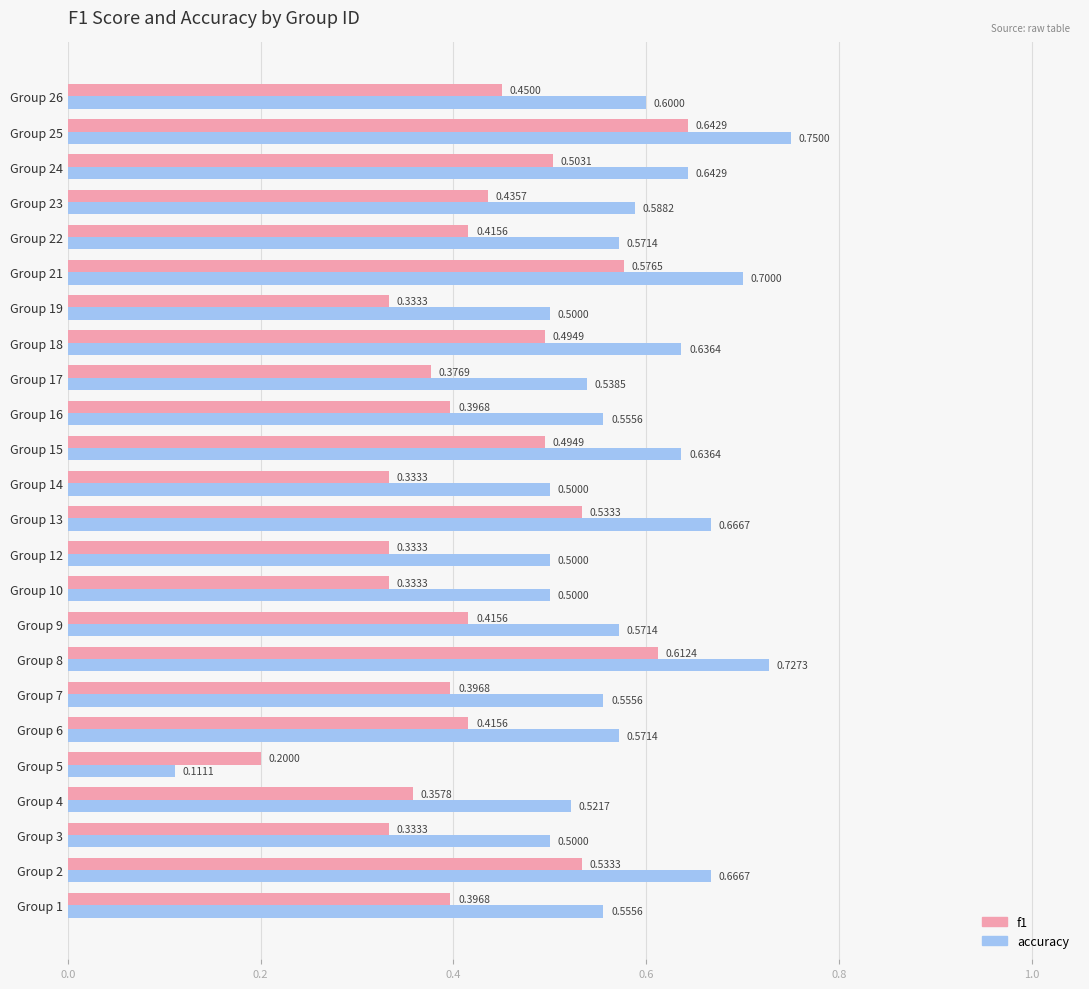

Which series changed the most between Group 4 and Group 8?

f1